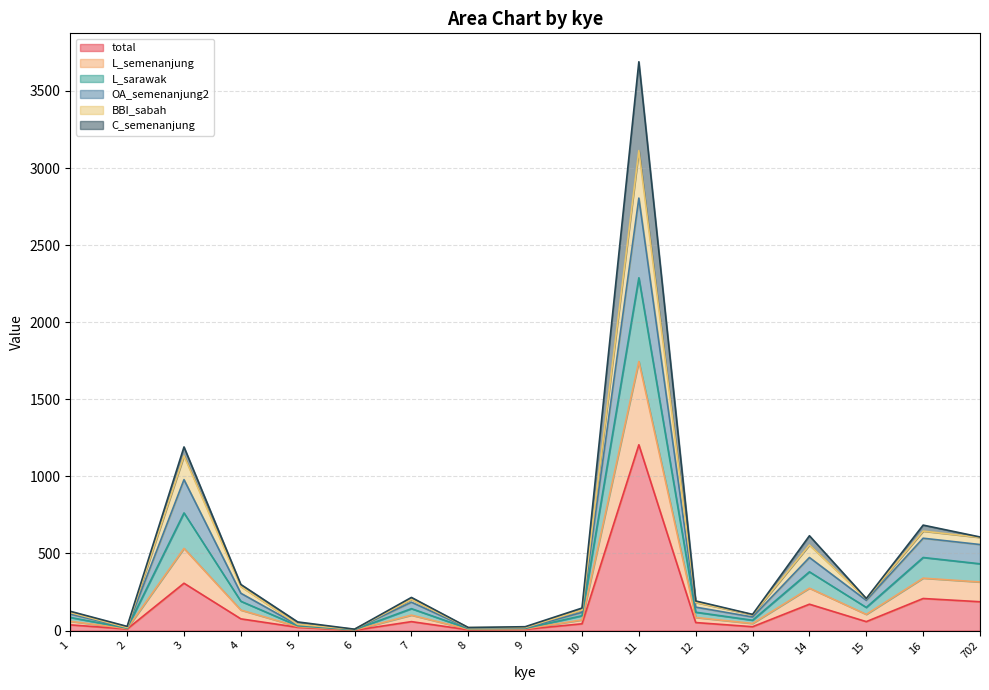

True or false: L_sarawak and OA_semenanjung2 cross at least once.

False